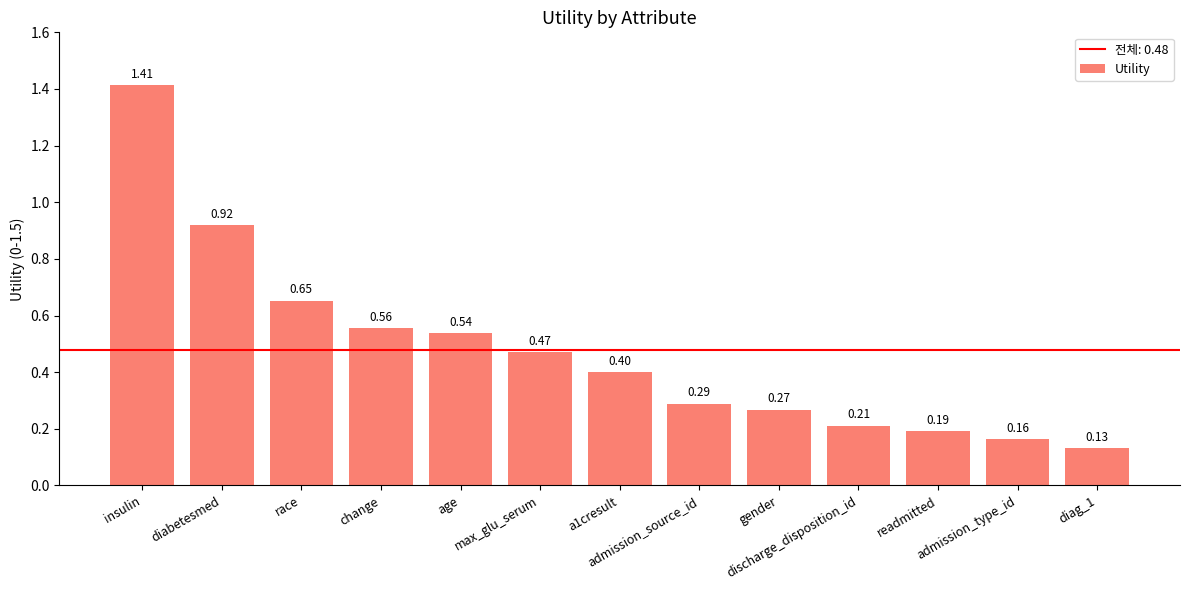

What is the difference between the second highest and second lowest values?

0.8